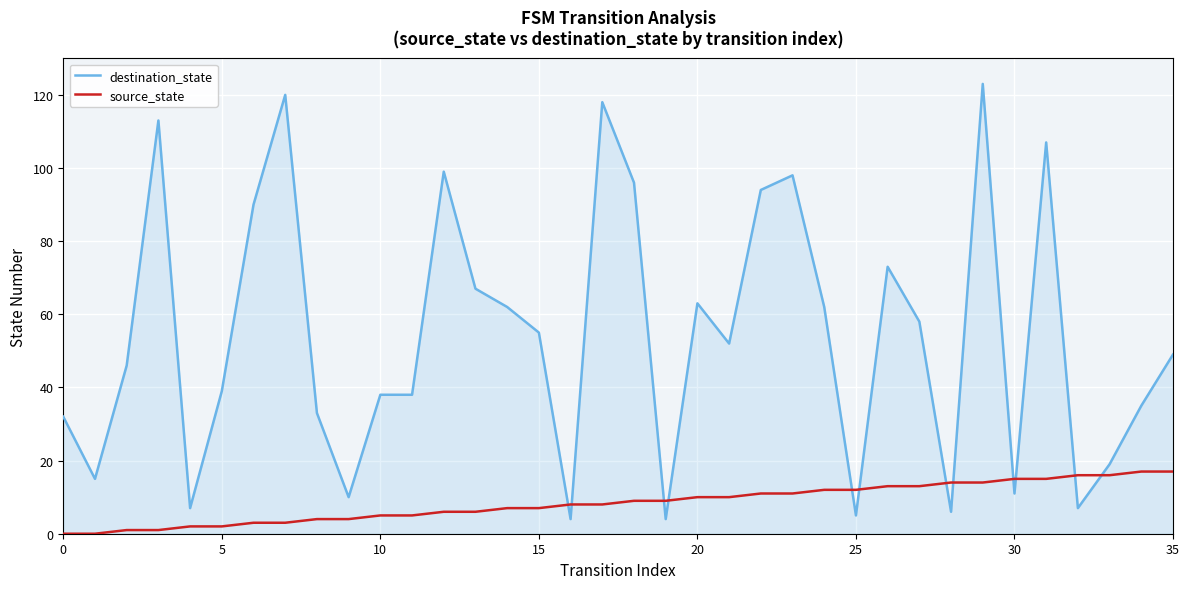

Which series has the widest spread of values?

destination_state